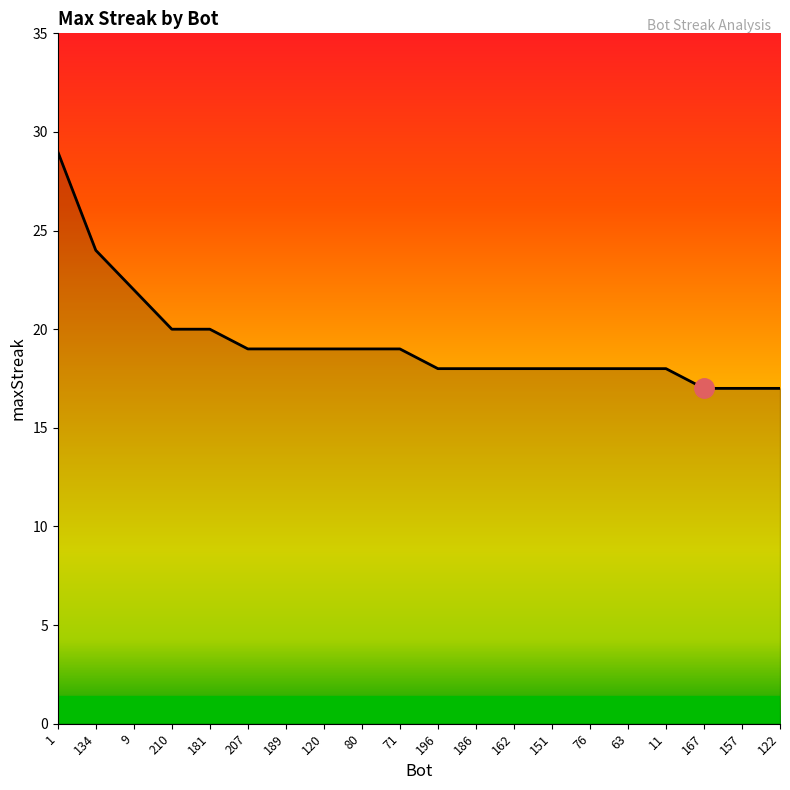

What position from the right is 134?

19